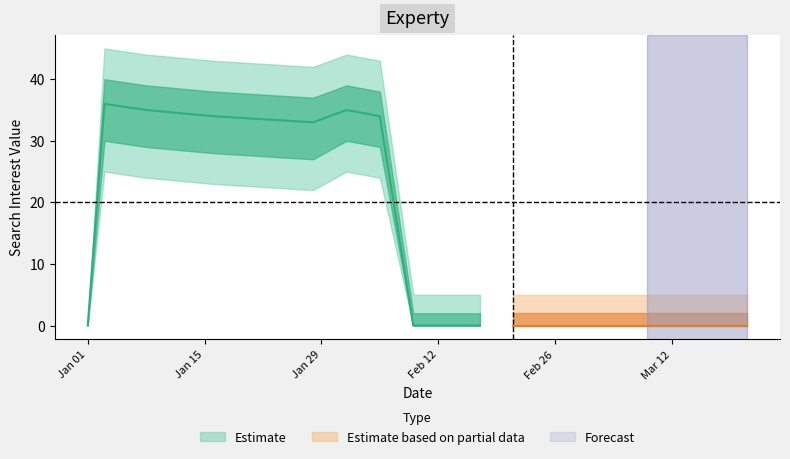

What is the spread (max minus min) of values at 2013/03/01?

5